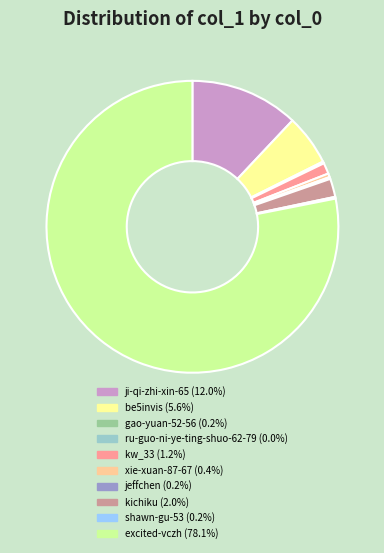

Between ji-qi-zhi-xin-65 and be5invis, which is larger?

ji-qi-zhi-xin-65